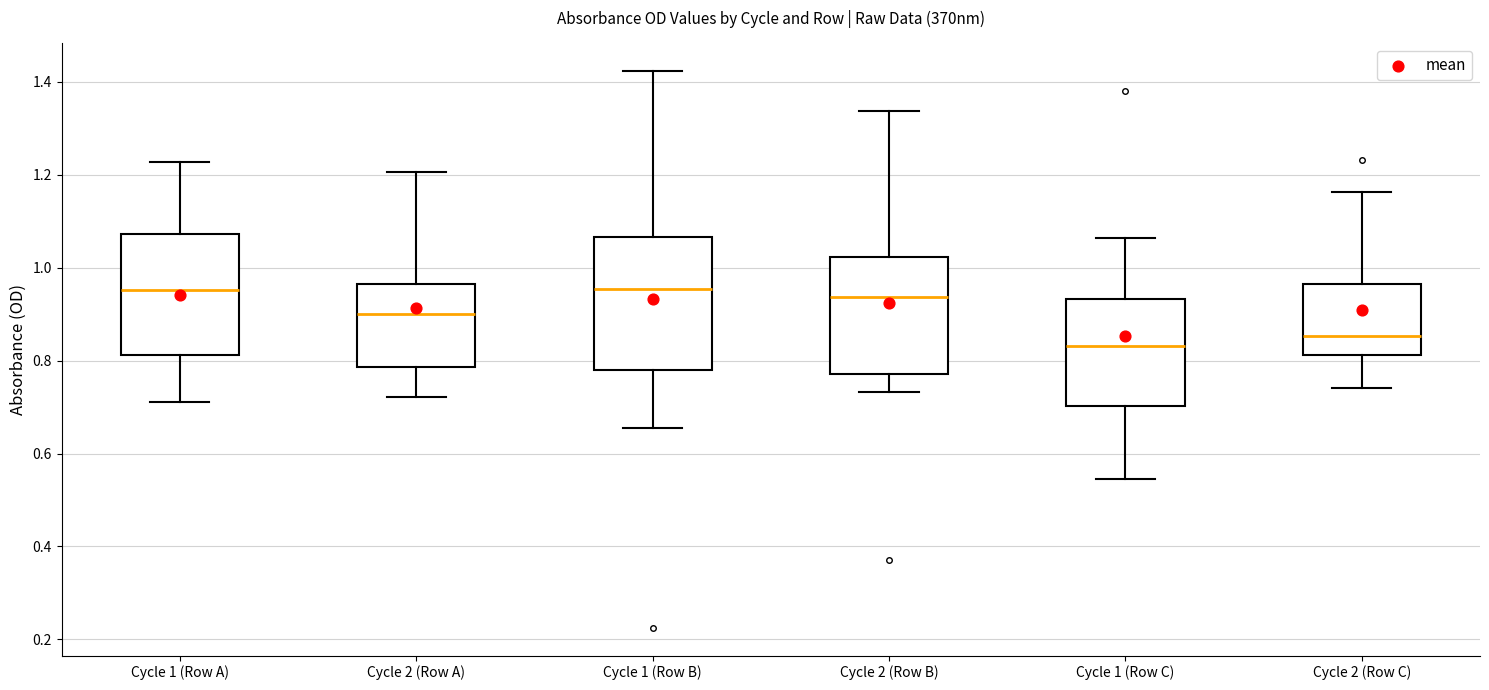

Which box has the lowest median line?

Cycle 1 (Row C)